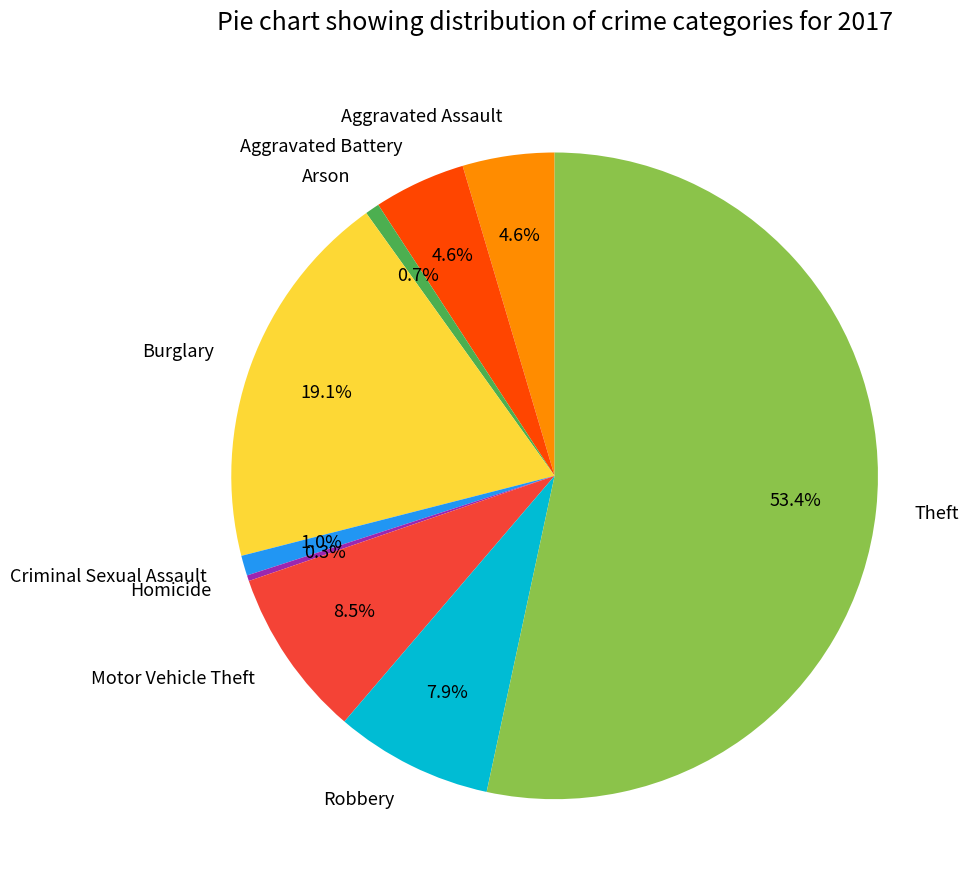

Do Aggravated Battery and Aggravated Assault together represent more than half of the pie?

No